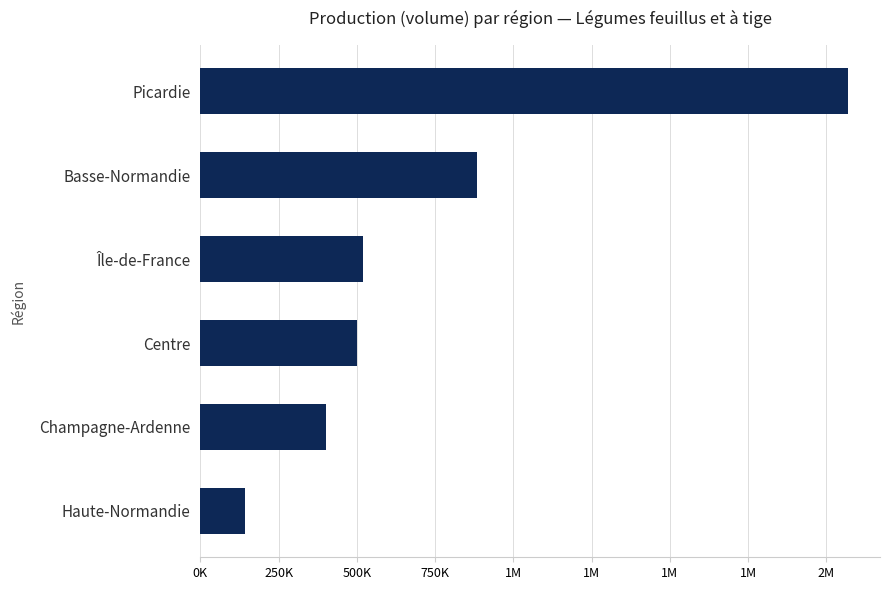

Are the bars horizontal?

Yes